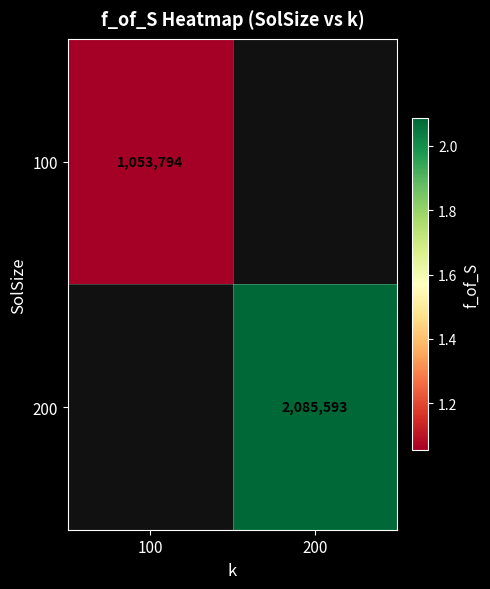

Is it true that 200 equals 746448 at 200?

False